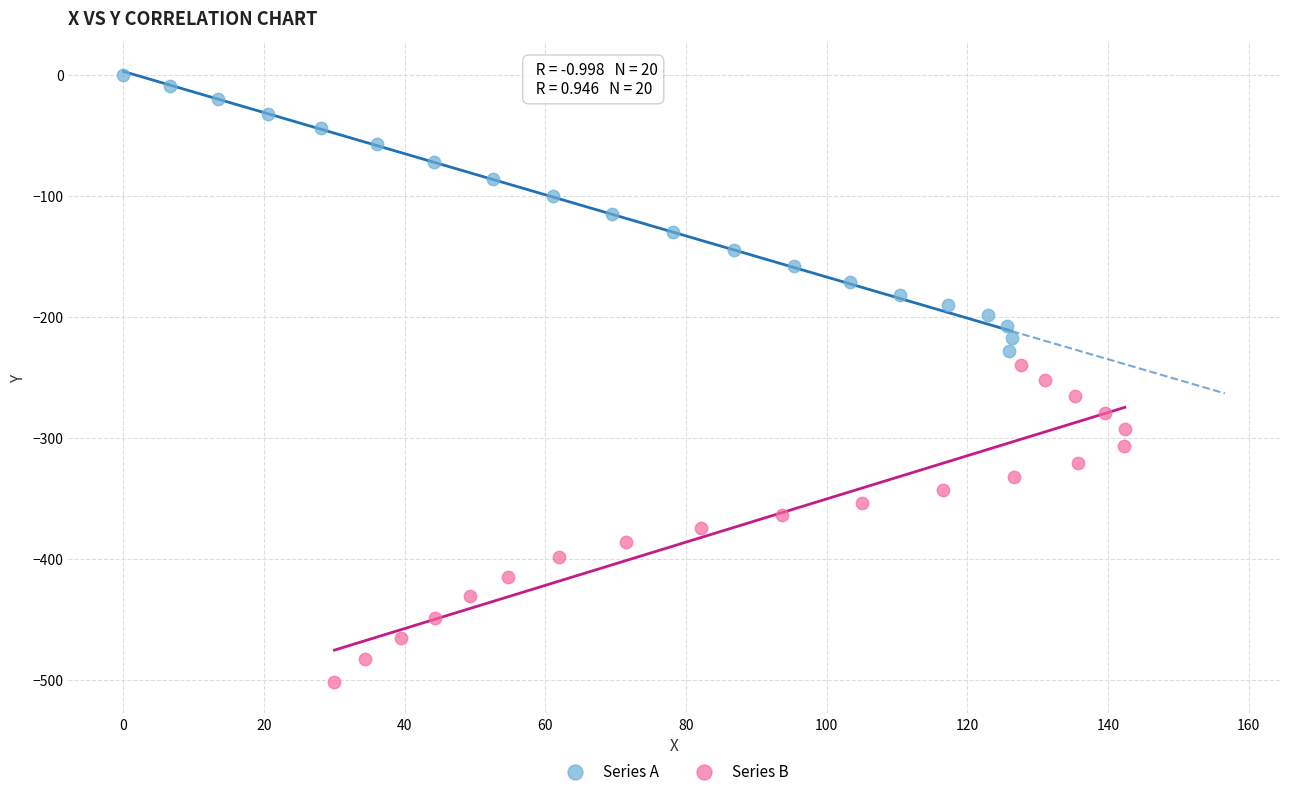

Which series has the largest Y range (max minus min)?

Series B